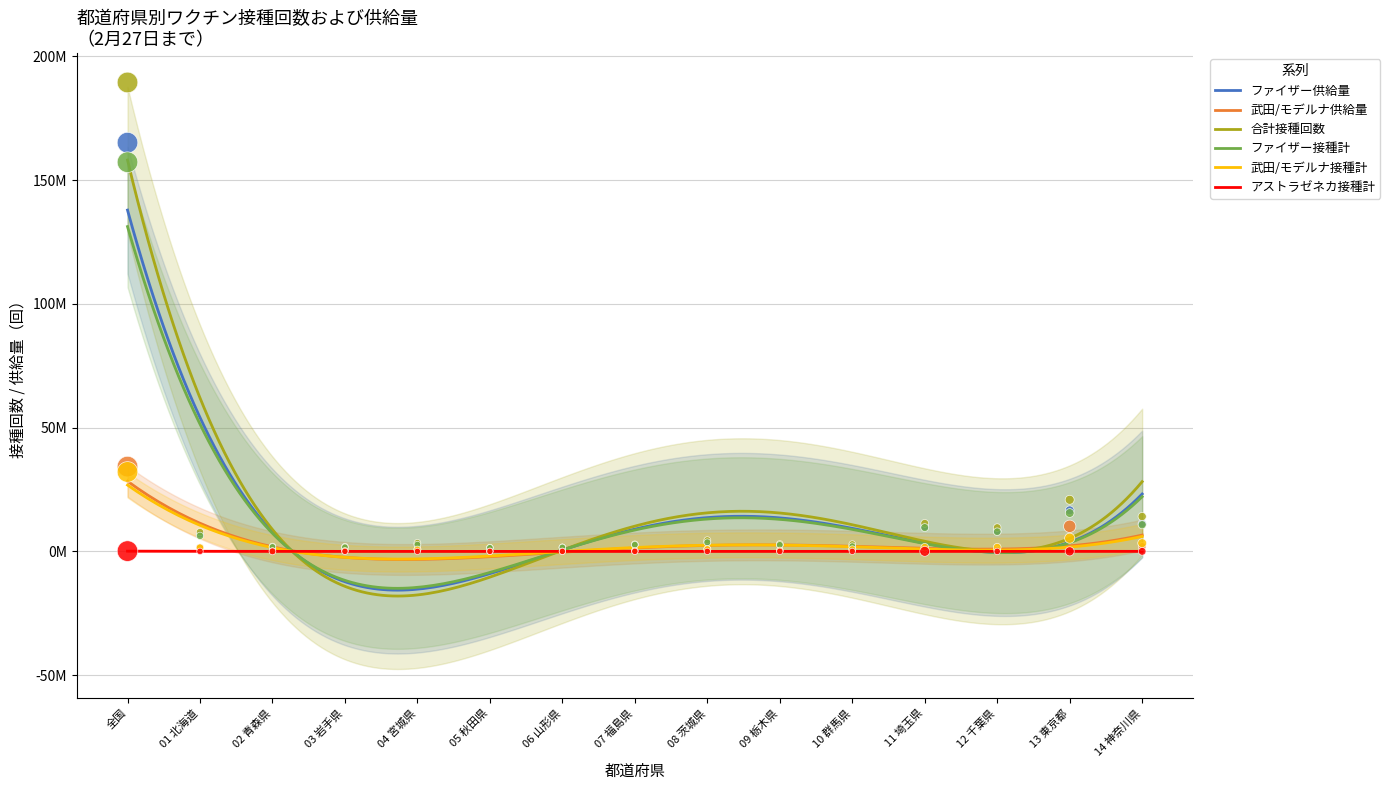

What is the total value across all series at 07 福島県?

8657466